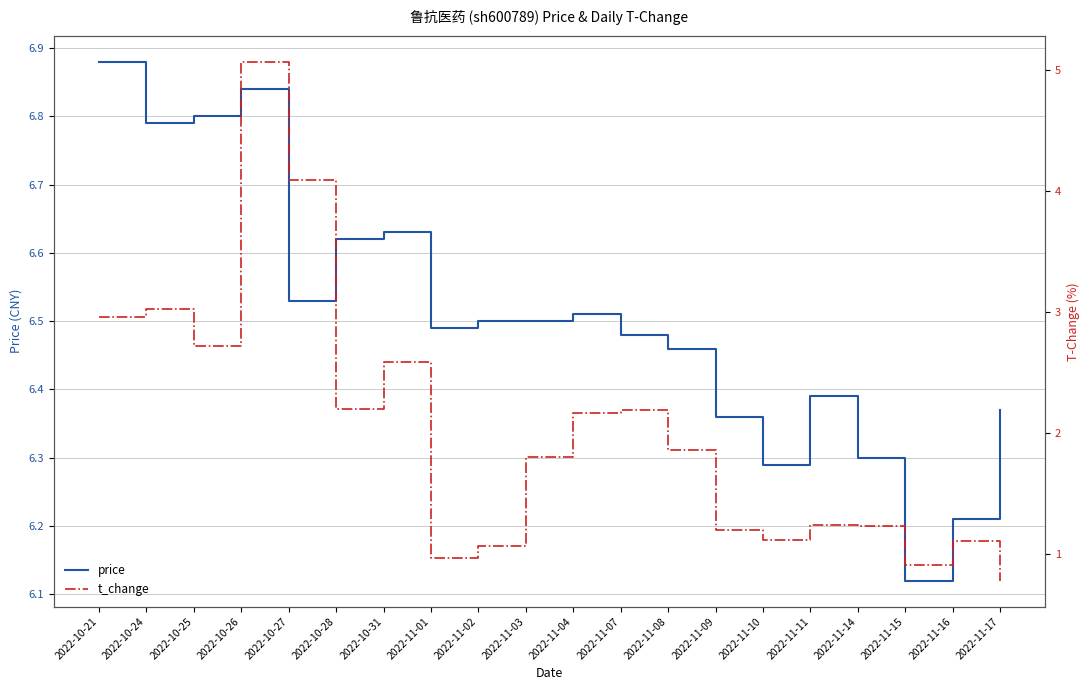

What are all the series names shown in the legend?

price, t_change